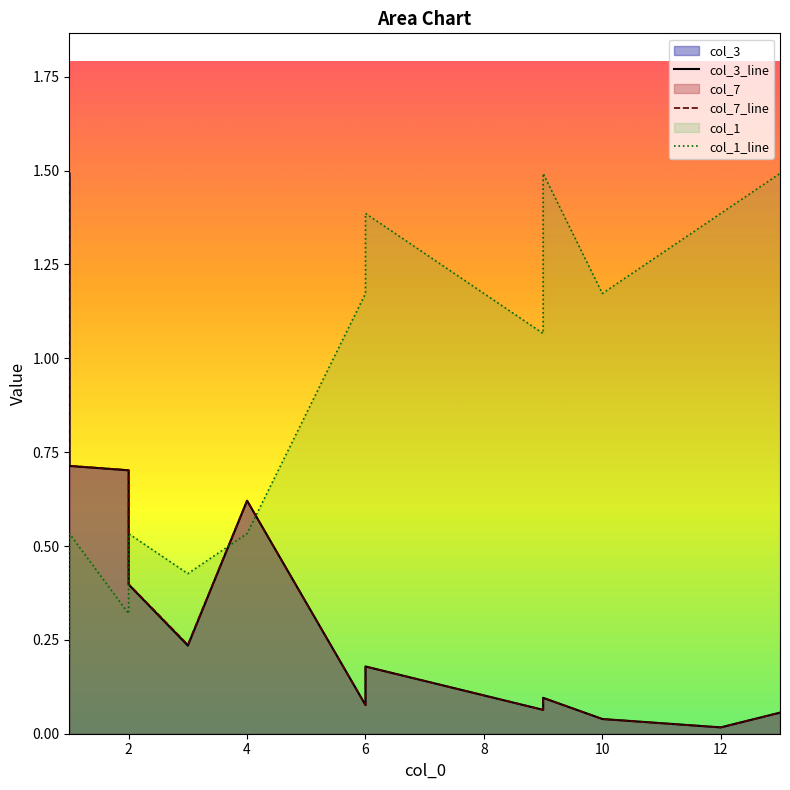

In col_1_line, how many points are higher than both neighbors (excluding endpoints)?

4